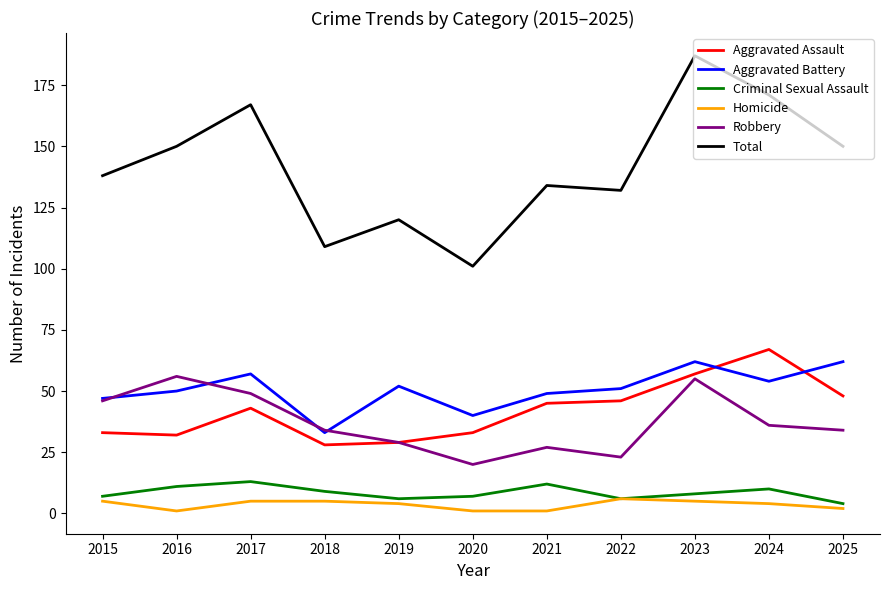

True or false: Robbery and Aggravated Battery cross at least once.

True